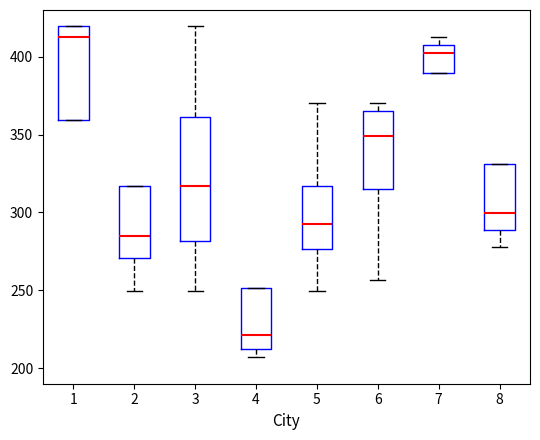

Reading left to right, transcribe this box plot: for each box, give where its median line is, the range the box spans, and where its two whiskers end, as read against the y-axis. The values are not printed on the chart, so give them approximately, as read against the axis.

1: median 415, box 360 to 420, whiskers 360 to 420
2: median 285, box 270 to 315, whiskers 250 to 315
3: median 315, box 280 to 360, whiskers 250 to 420
4: median 220, box 210 to 250, whiskers 205 to 250
5: median 290, box 275 to 315, whiskers 250 to 370
6: median 350, box 315 to 365, whiskers 255 to 370
7: median 400, box 390 to 410, whiskers 390 to 415
8: median 300, box 290 to 330, whiskers 280 to 330